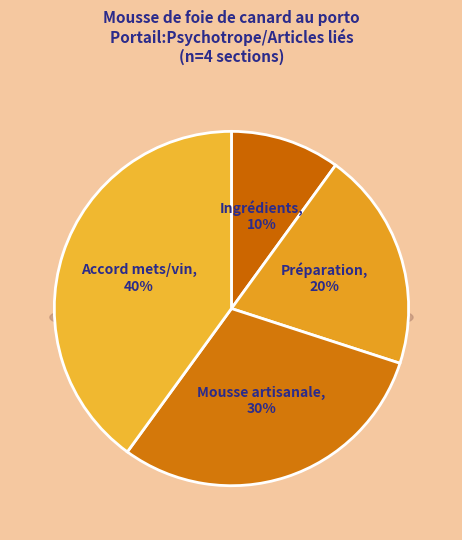

Between Préparation and Ingrédients, which is larger?

Préparation